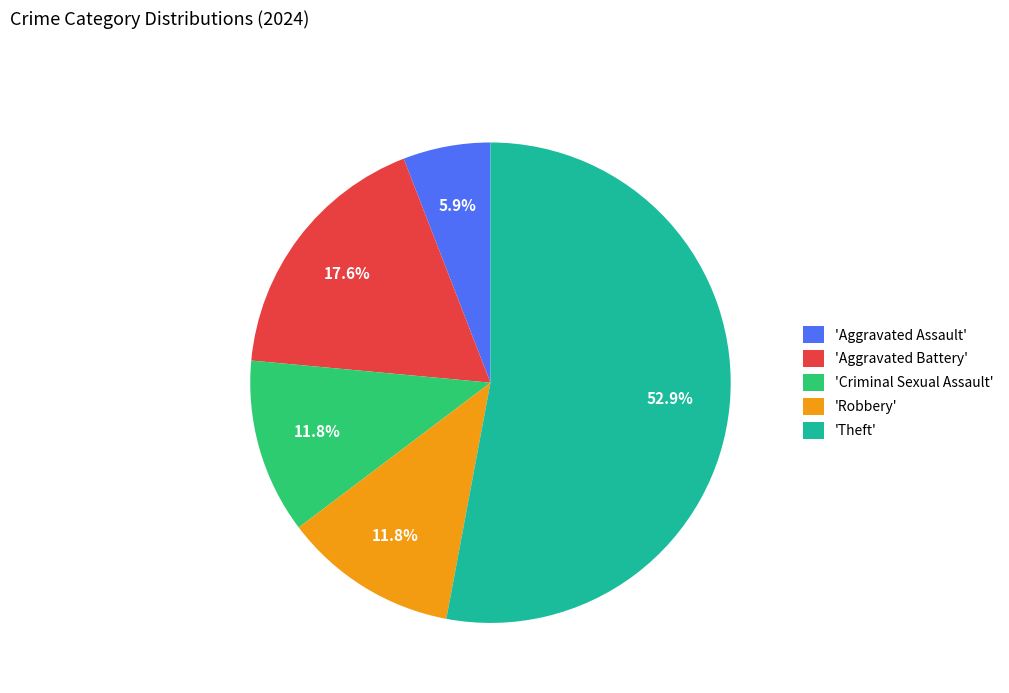

Which slice represents more than half of the pie?

'Theft'